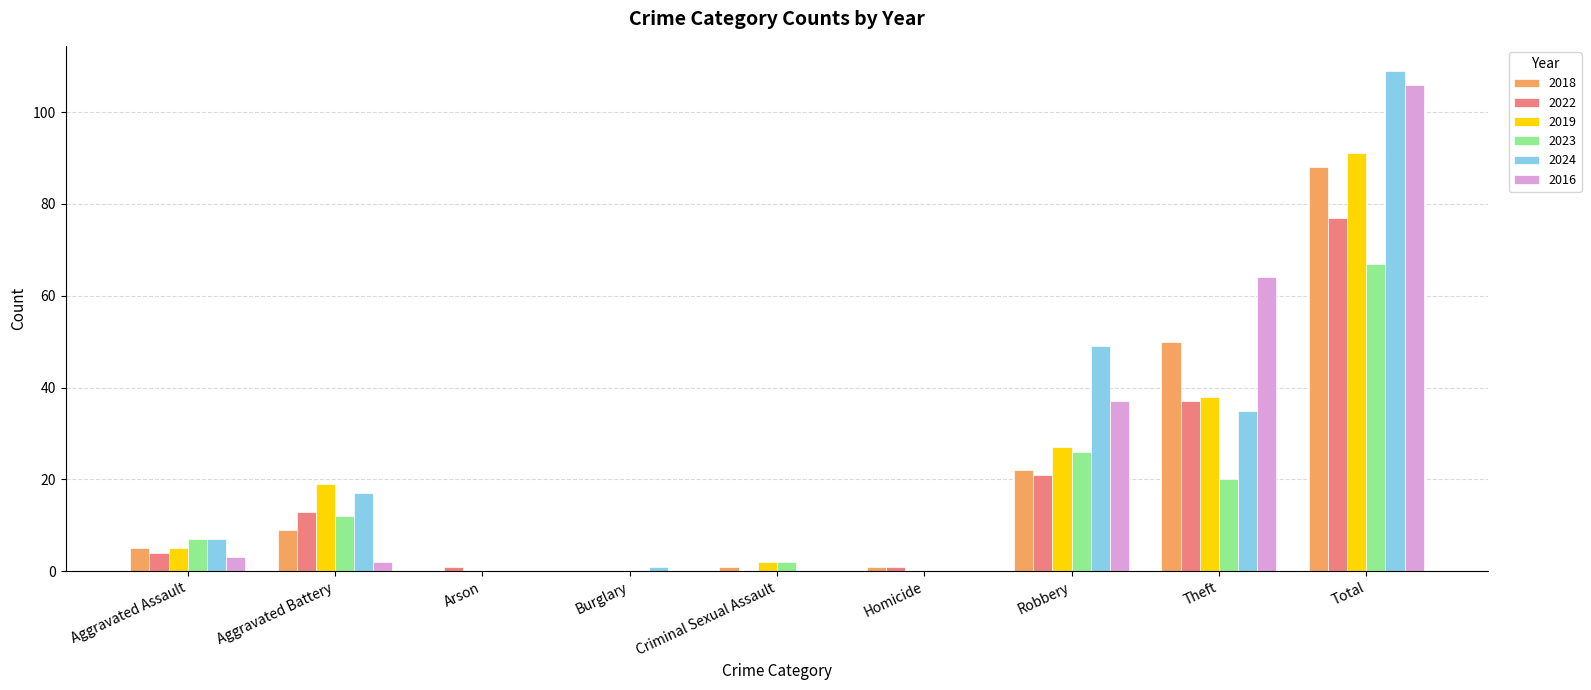

Count the number of categories in the chart.

9